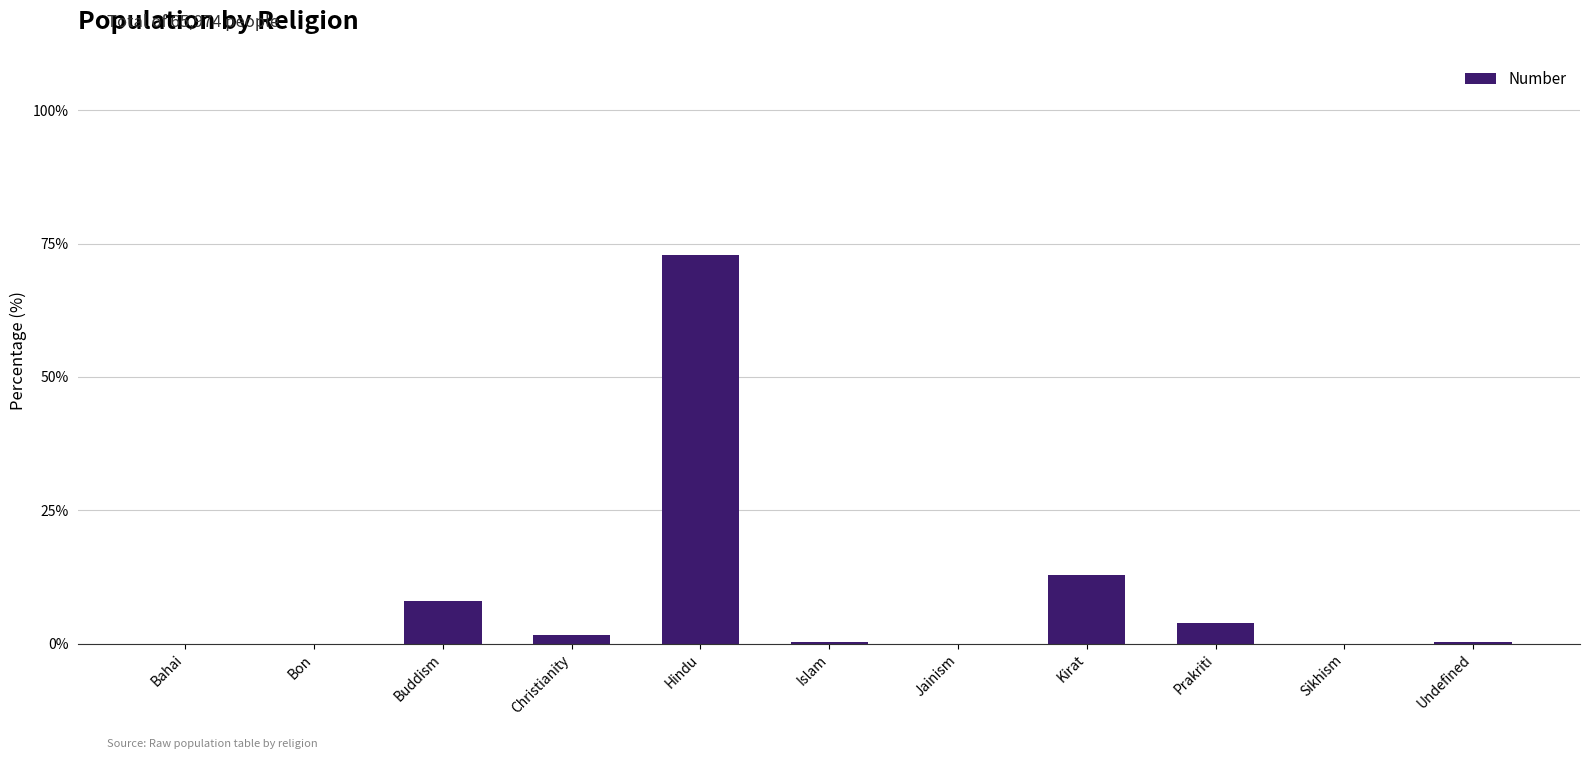

The chart shows a value of 0.0 at Bahai. True or false?

True